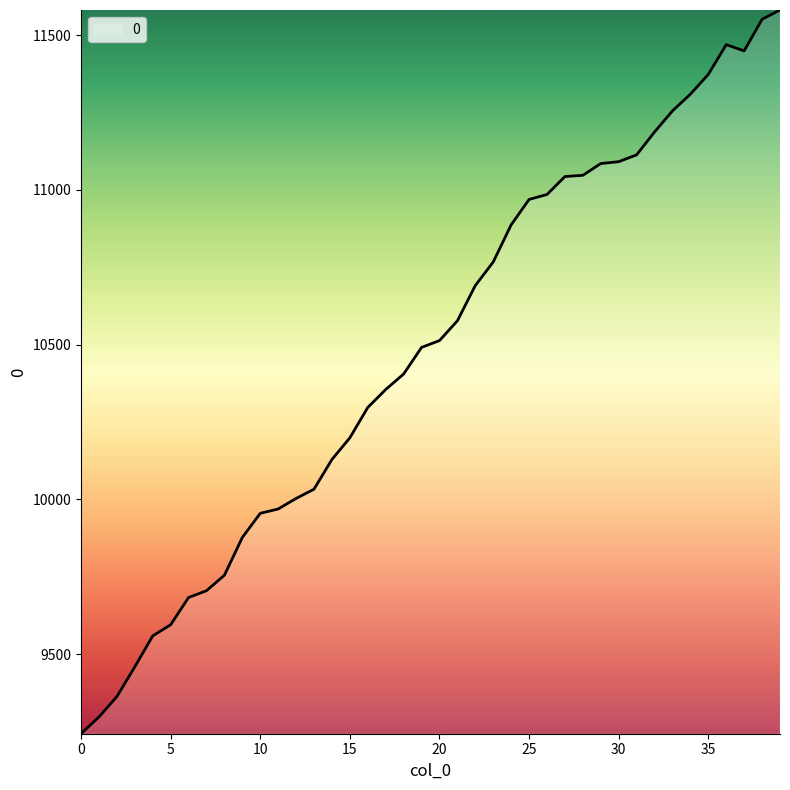

How many categories are shown in the chart?

40